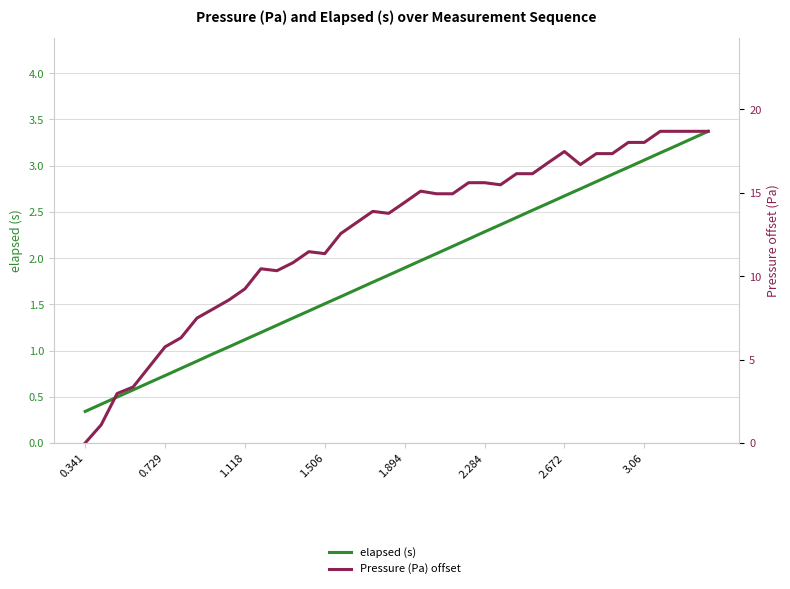

What are all the series names shown in the legend?

elapsed (s), Pressure (Pa) offset